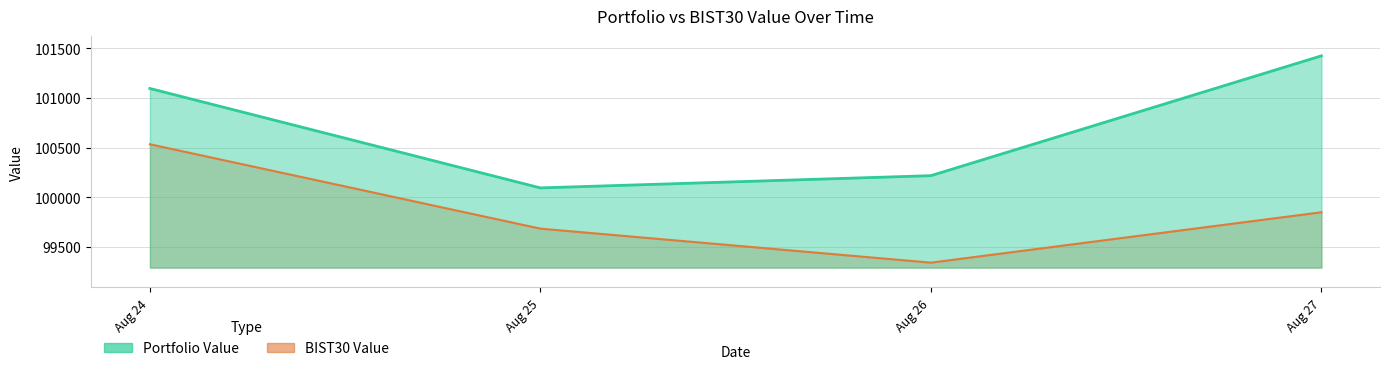

What is the minimum value for Portfolio Value?

100093.2